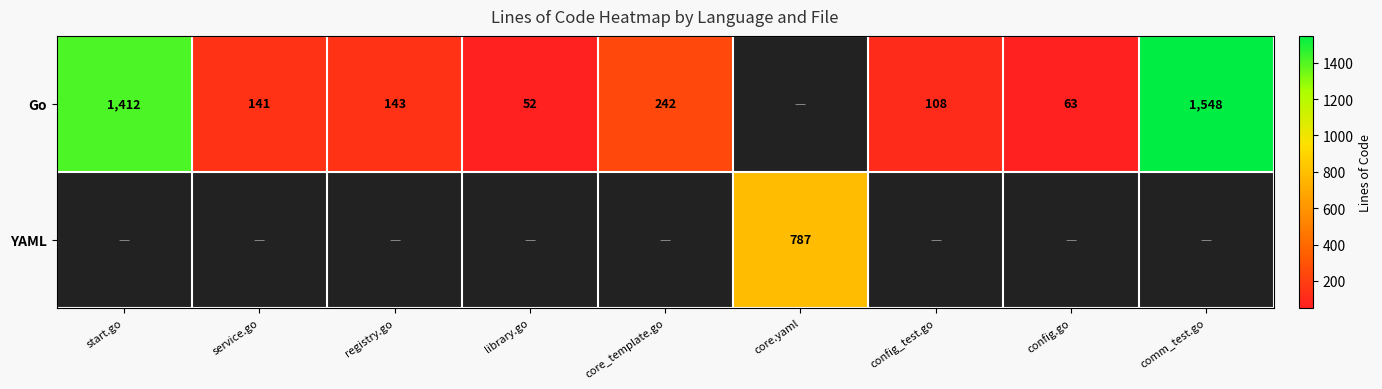

True or false: Go has a value of 1548 at comm_test.go.

True